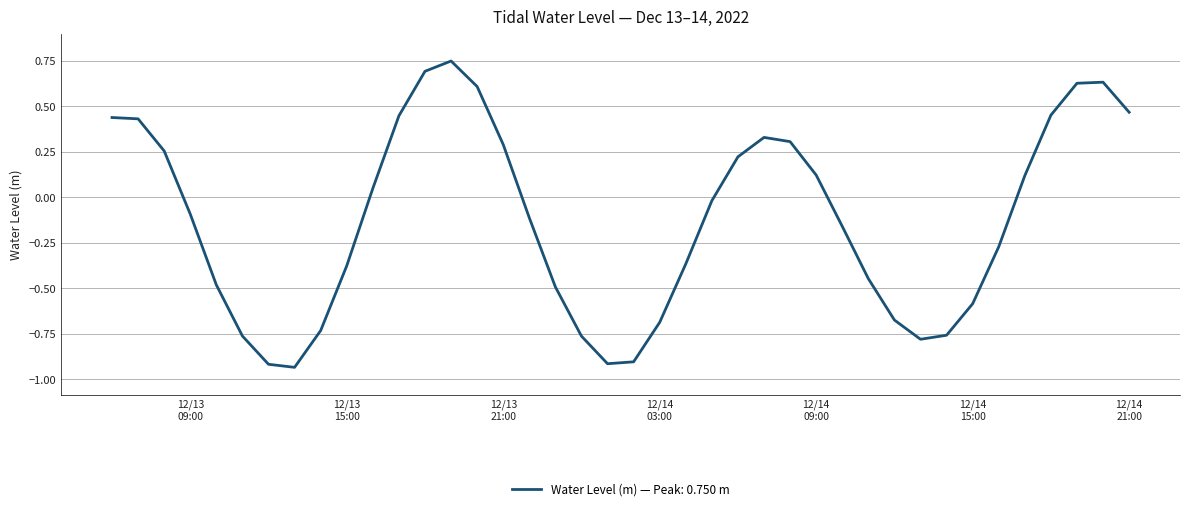

How many lines are shown in the chart?

1